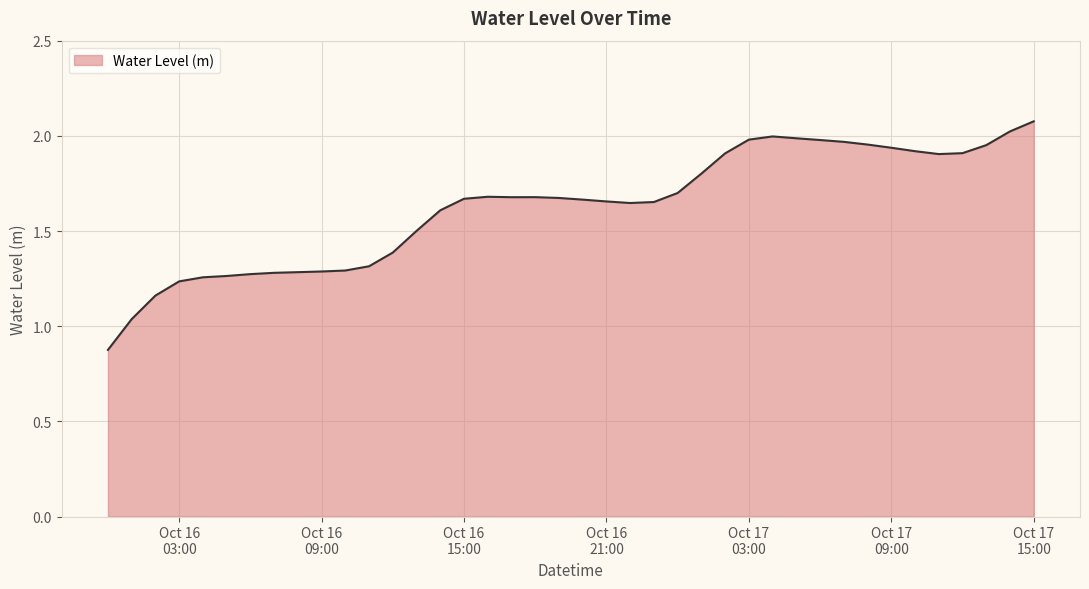

What is the maximum value shown in the chart?

2.1